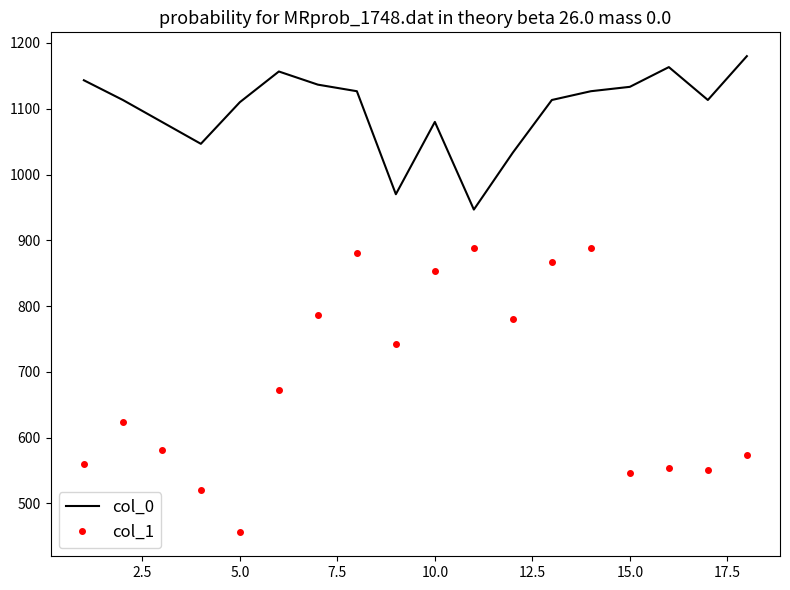

True or false: col_0 and col_1 intersect in this chart.

False